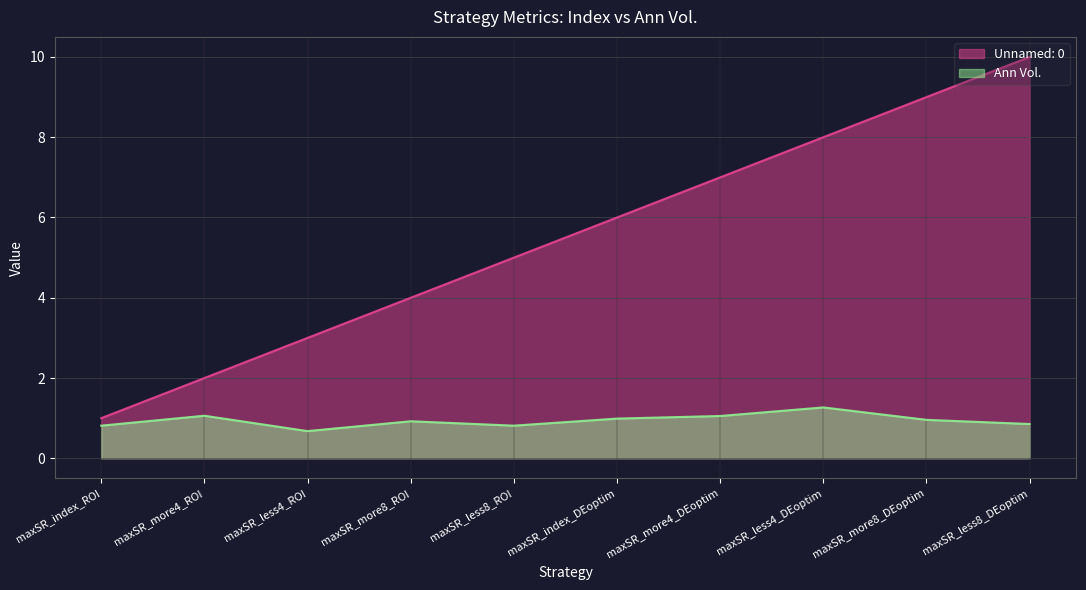

At which label does Ann Vol. reach its minimum?

maxSR_less4_ROI